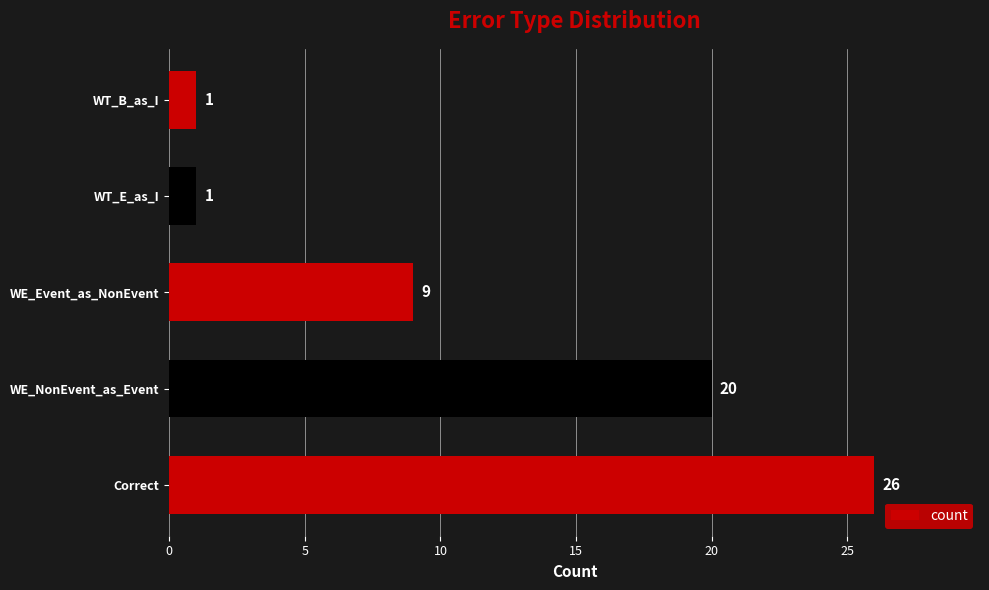

Between WE_Event_as_NonEvent and Correct, which is larger?

Correct